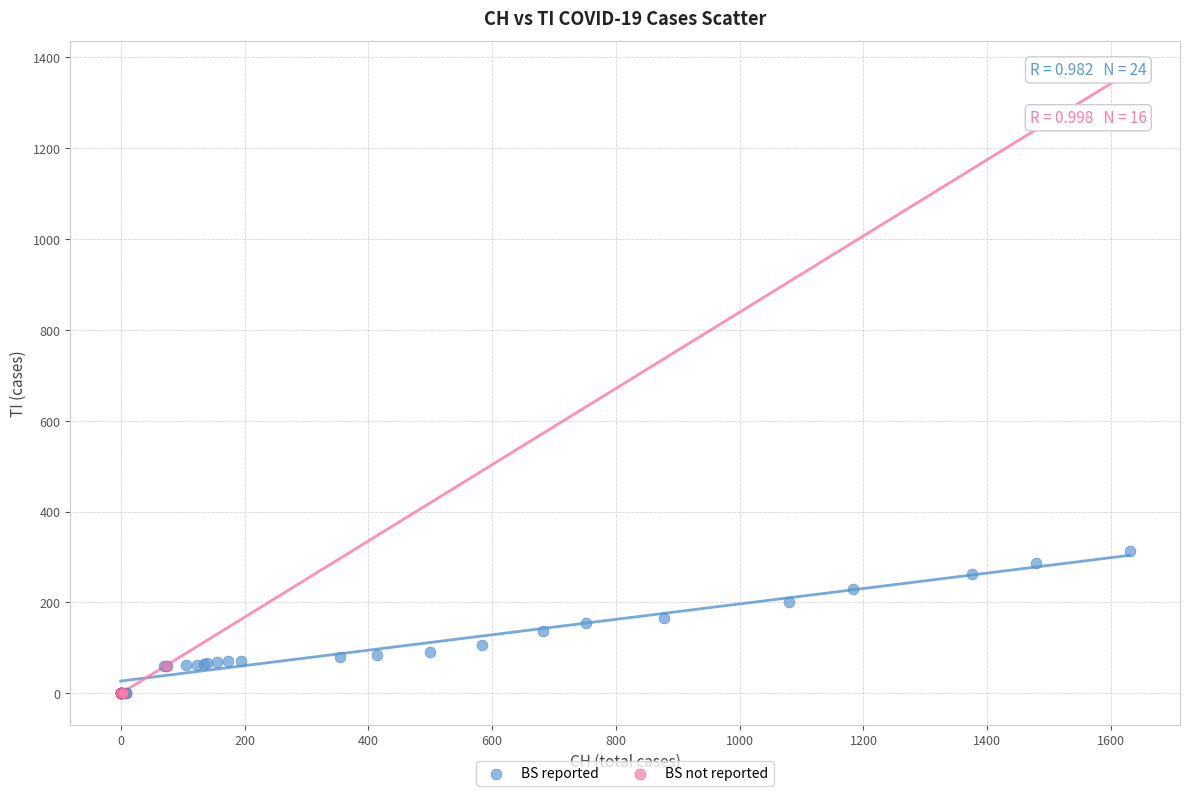

Which series has the widest spread of Y values?

BS reported